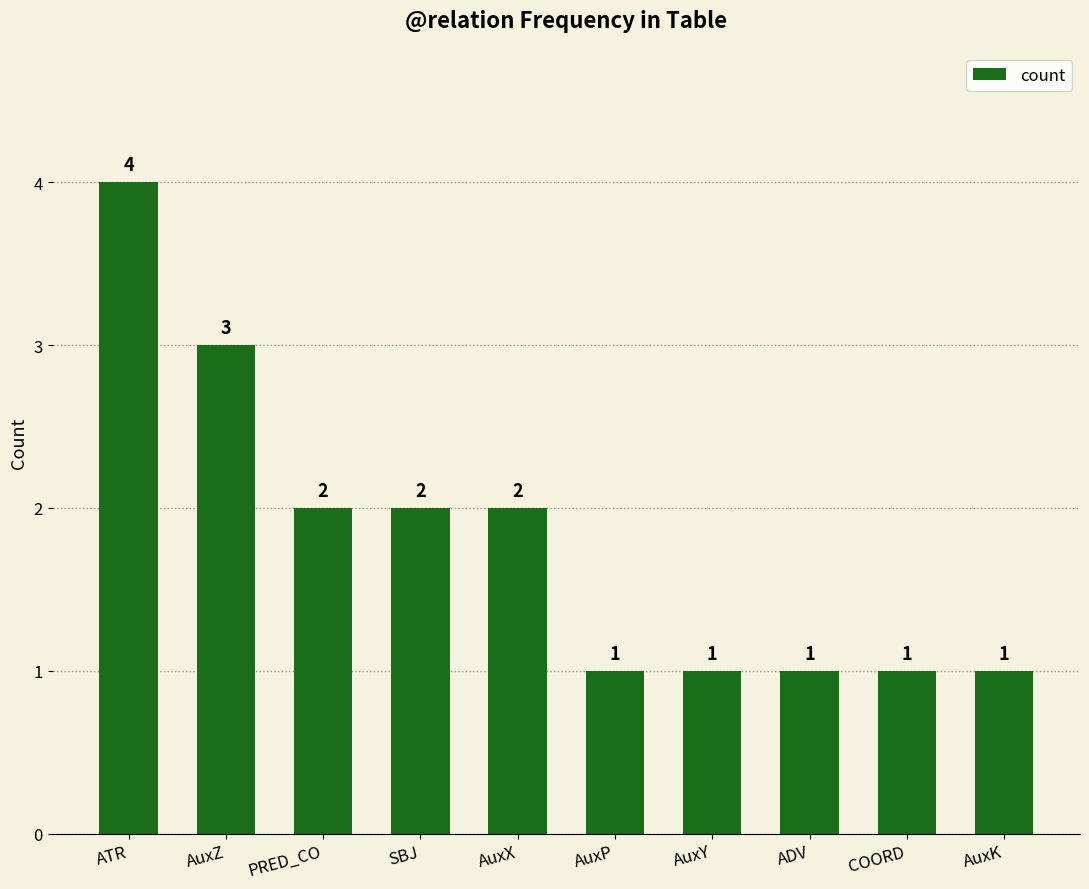

What is the value of the 7th bar from the left?

1